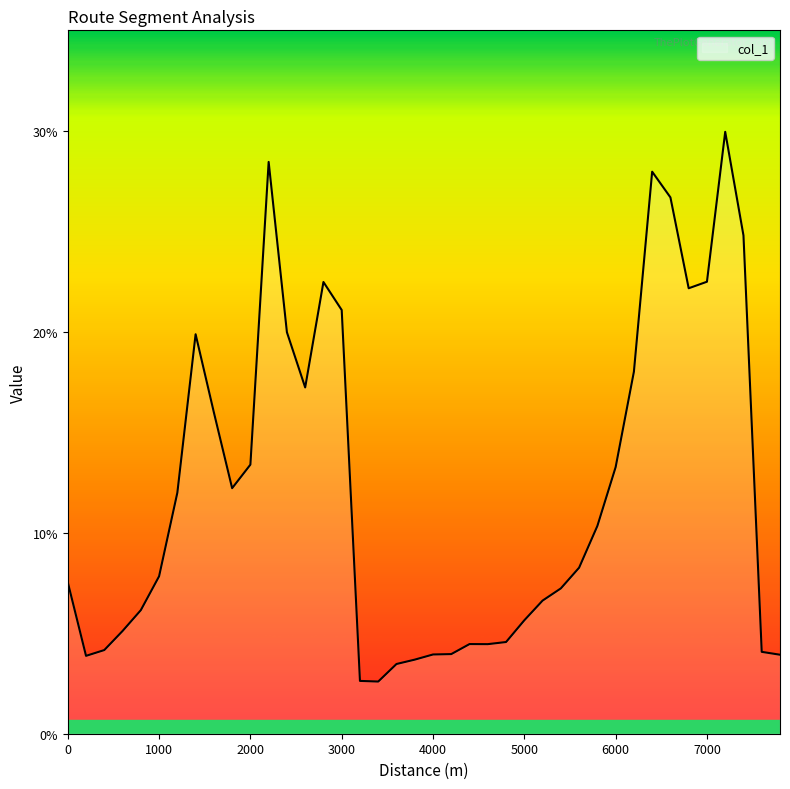

What is the difference between the maximum and minimum values?

27.4